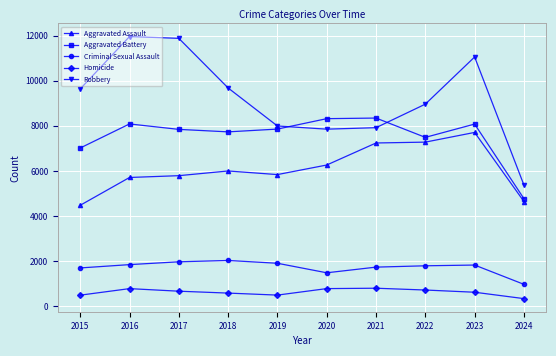

Rank the series by their maximum value, from lowest to highest.

Homicide, Criminal Sexual Assault, Aggravated Assault, Aggravated Battery, Robbery